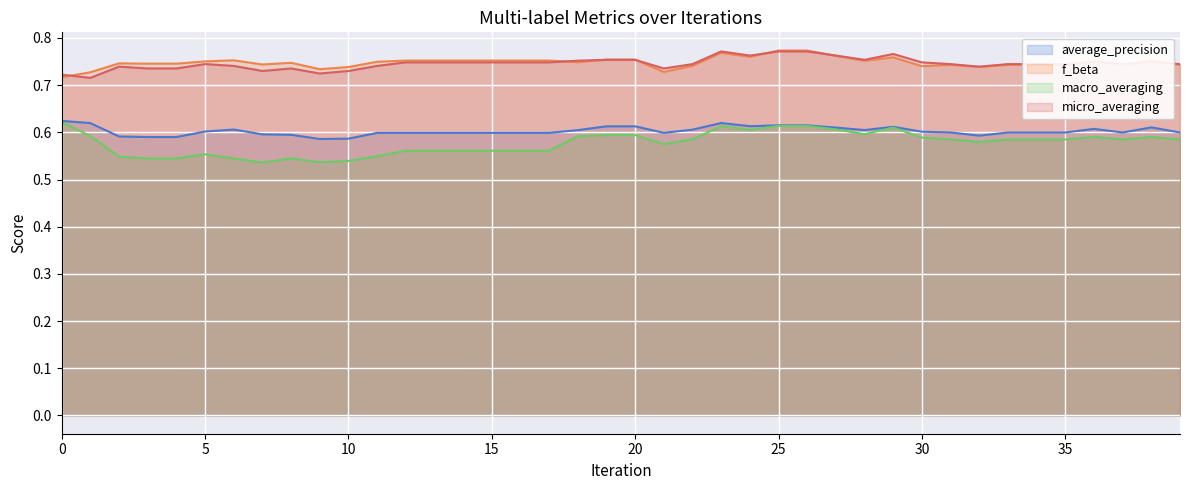

The value of average_precision at 32 is 0.6. True or false?

True